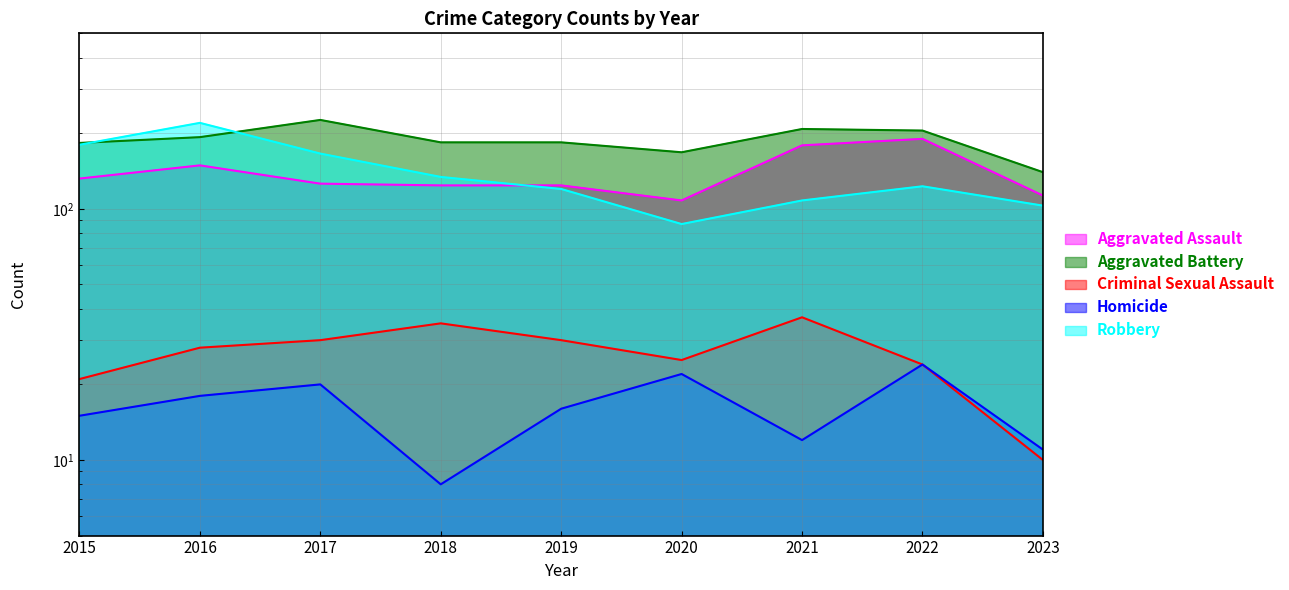

What is the sum of the Criminal Sexual Assault values at 2020 and 2015?

46